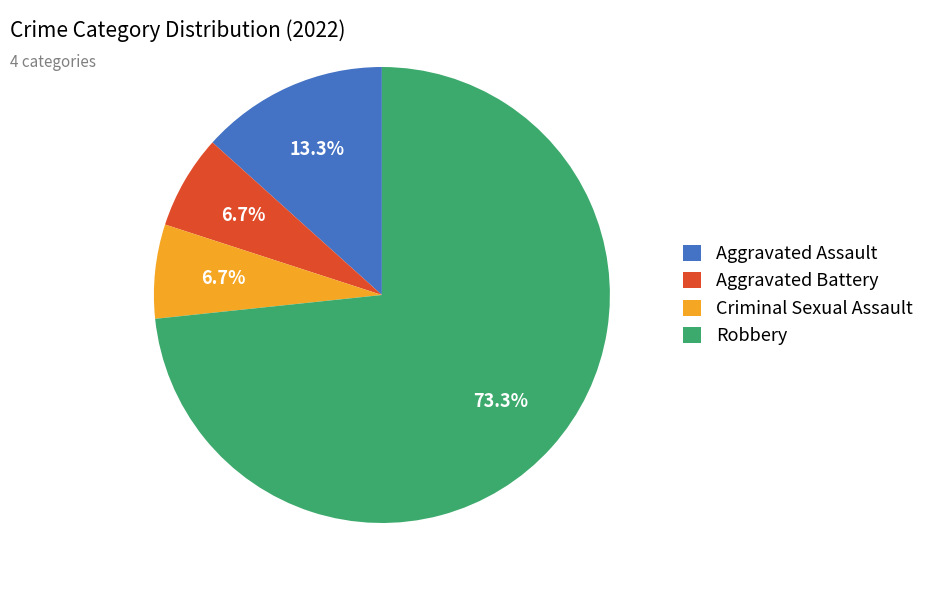

To the nearest percent, what is the difference between the largest and smallest slice percentages?

67%